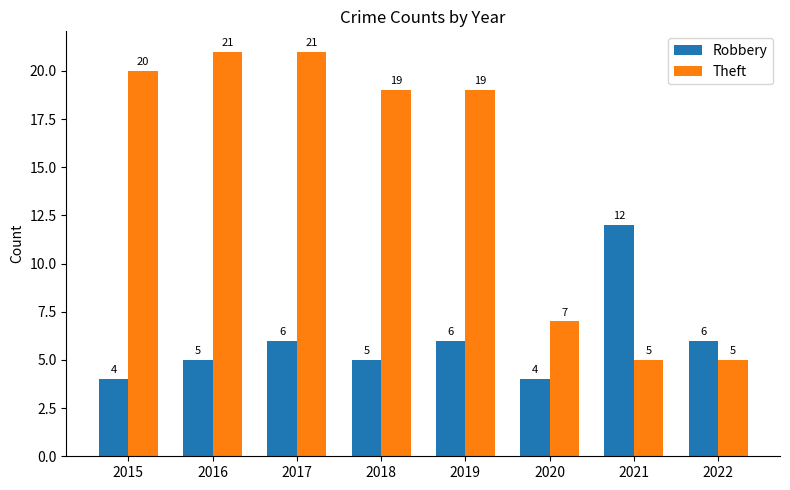

Rank the series at 2017 from highest to lowest value.

Theft, Robbery